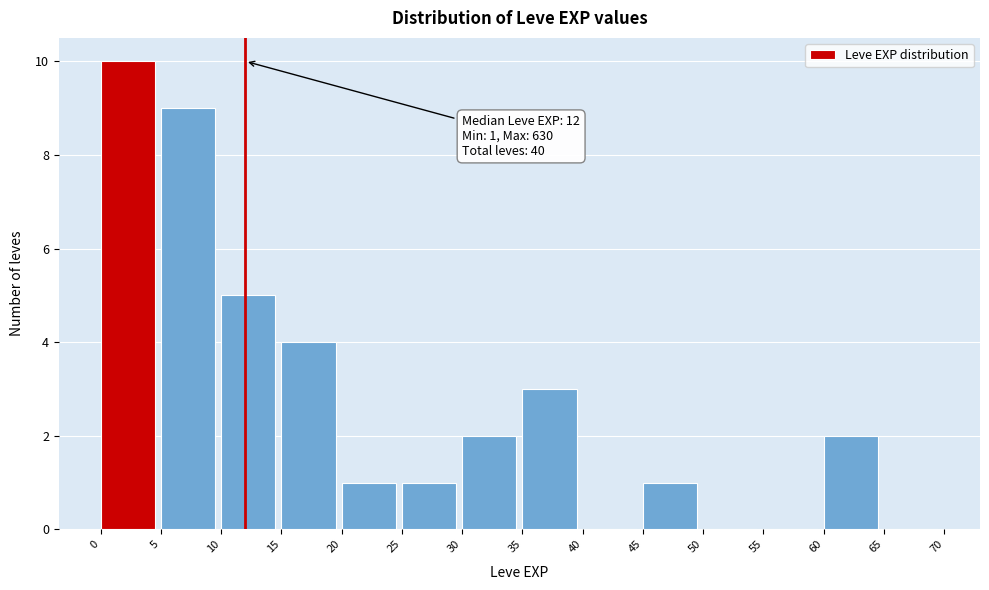

Which range on the x-axis has the tallest bar?

0 to 5